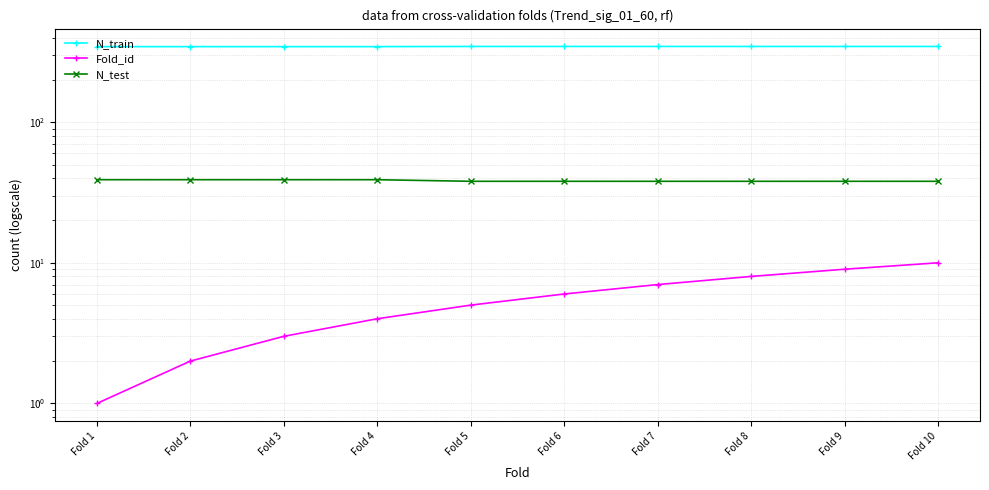

At how many categories does at least one series exceed 239?

10